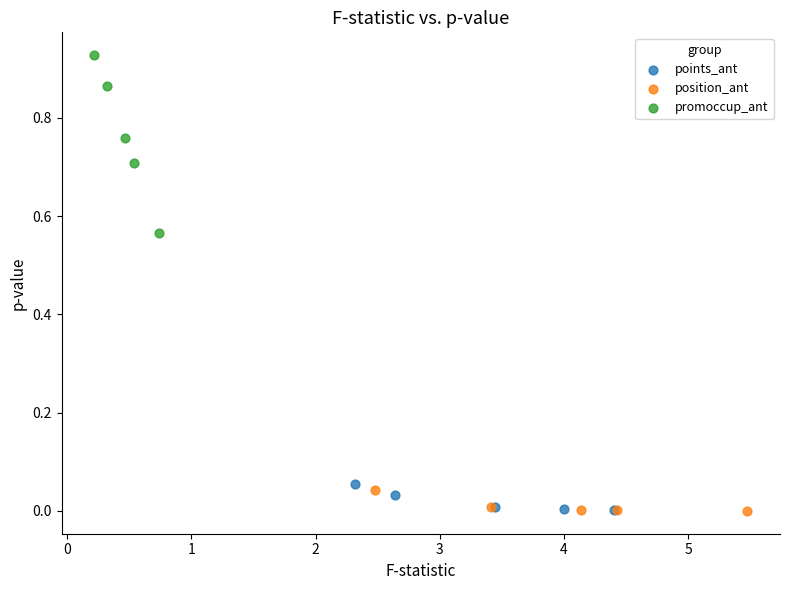

Which series has the largest Y range (max minus min)?

promoccup_ant